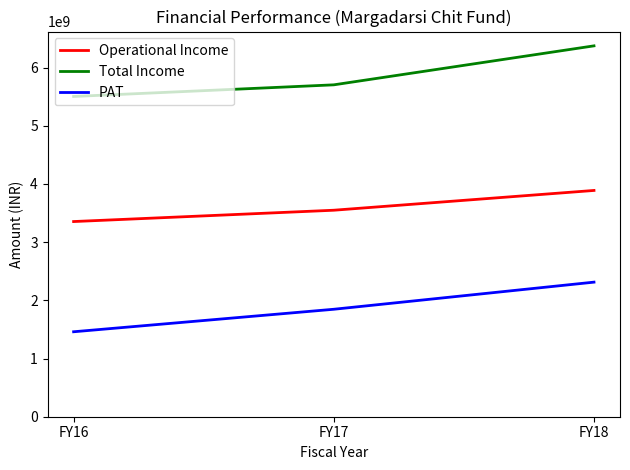

What is the difference between the second highest and minimum values in the Operational Income series?

194608750